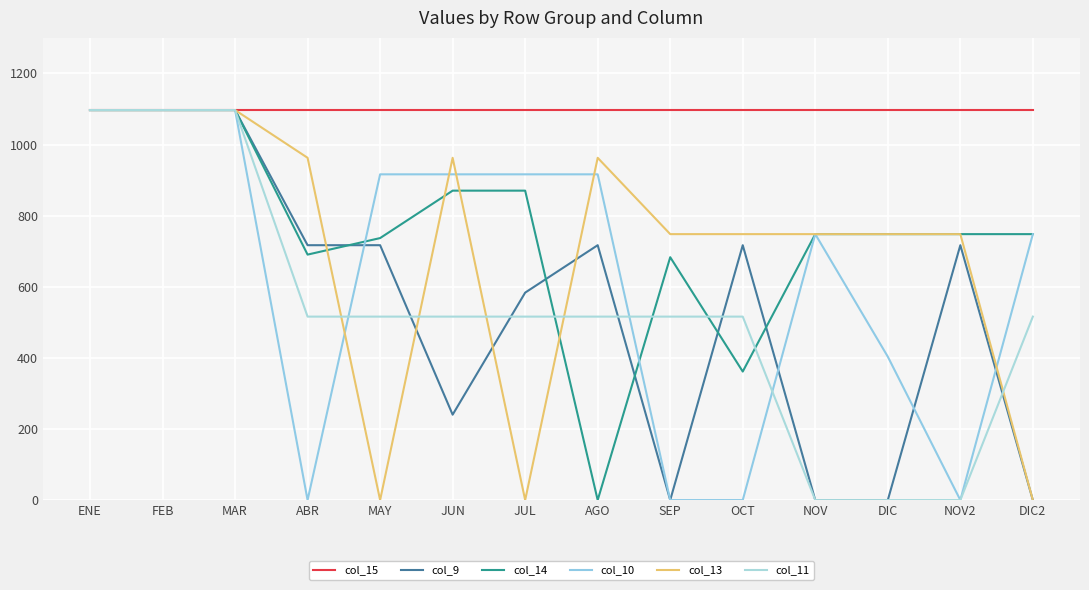

Where do col_11 and col_9 first cross each other?

MAY and JUN